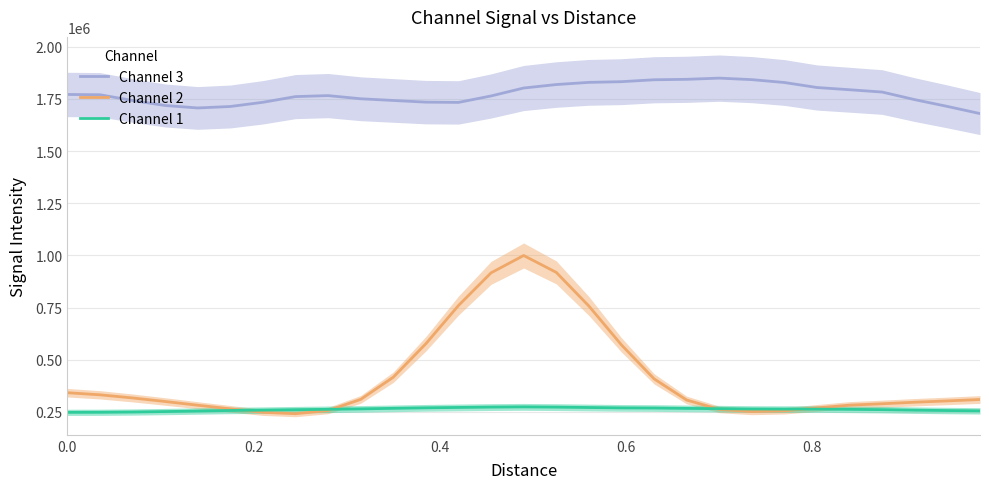

List the series in order of their peak value, highest first.

Channel 3, Channel 2, Channel 1